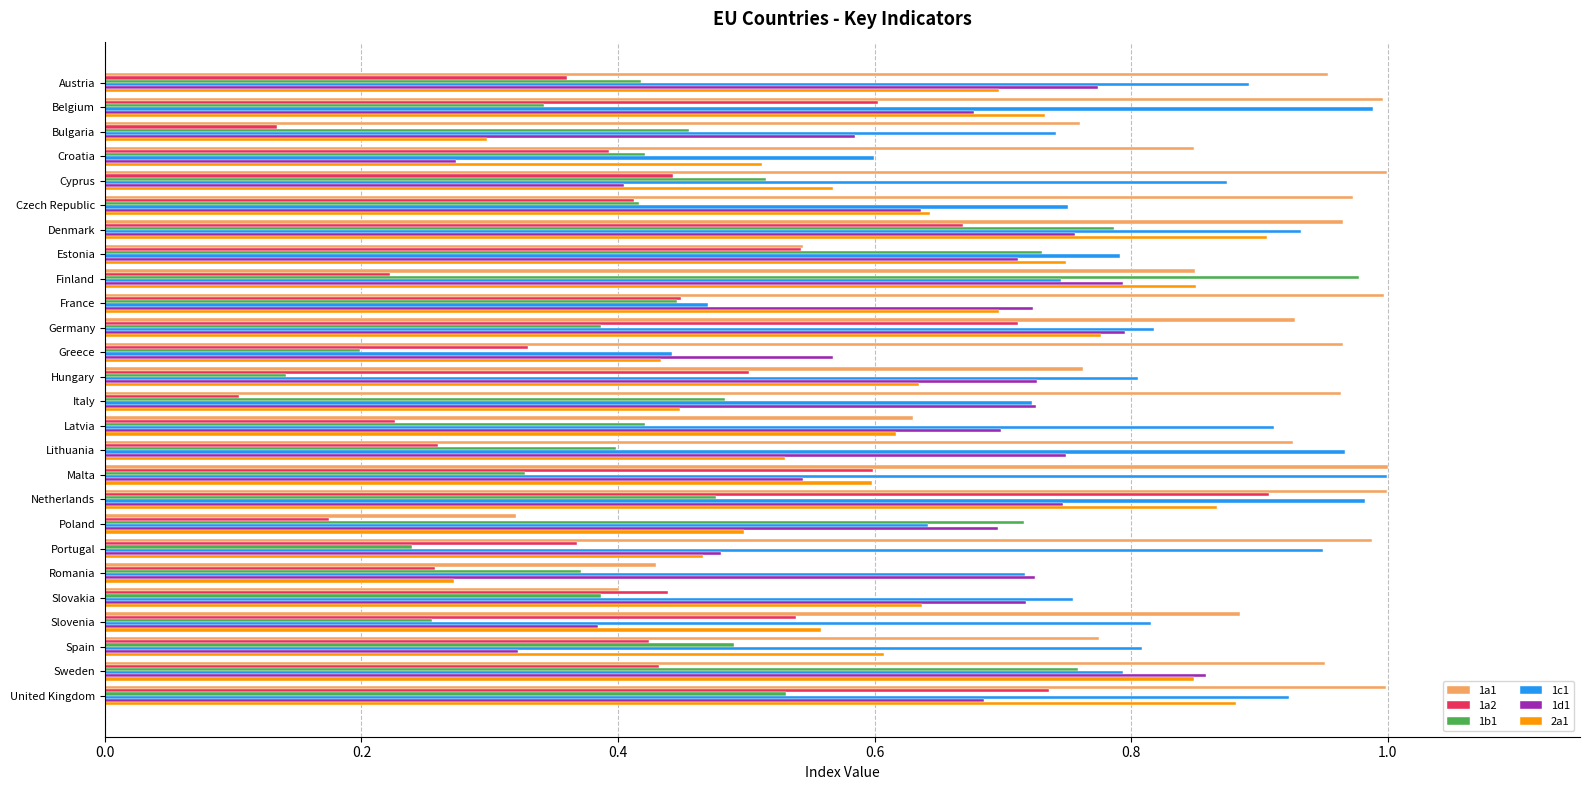

At how many categories does at least one series exceed 0?

26